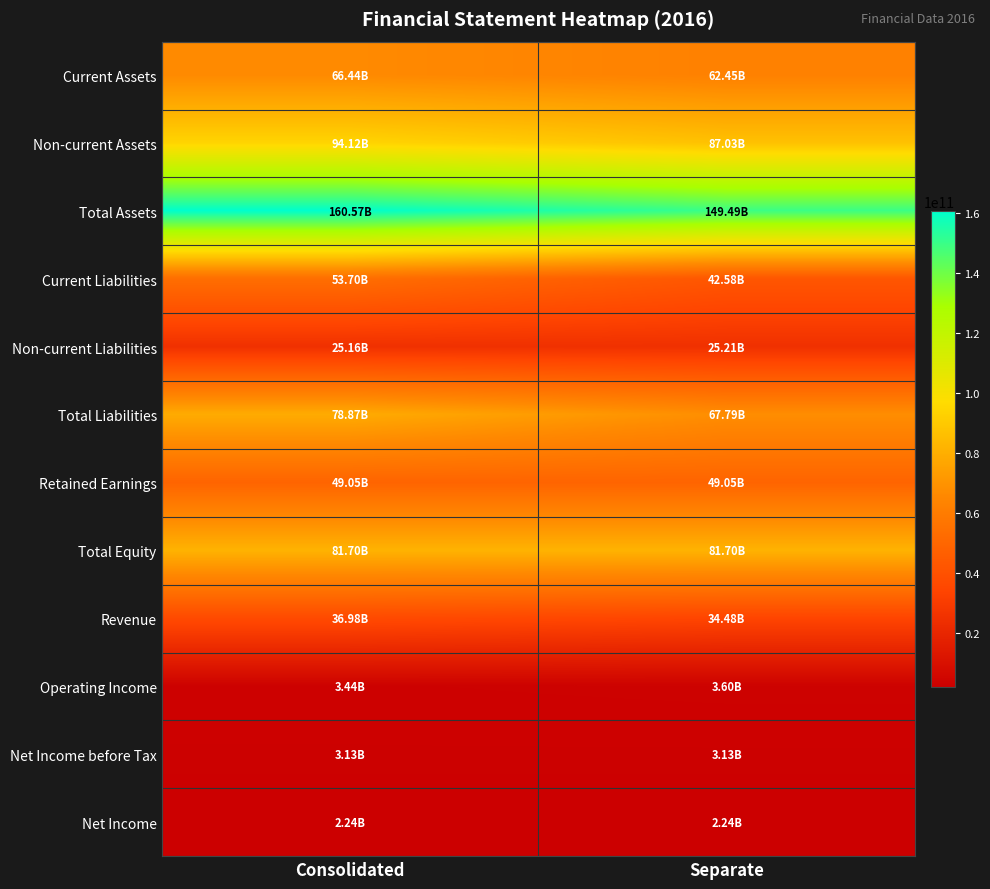

Rank the series by their maximum value, from lowest to highest.

Net Income, Net Income before Tax, Operating Income, Non-current Liabilities, Revenue, Retained Earnings, Current Liabilities, Current Assets, Total Liabilities, Total Equity, Non-current Assets, Total Assets